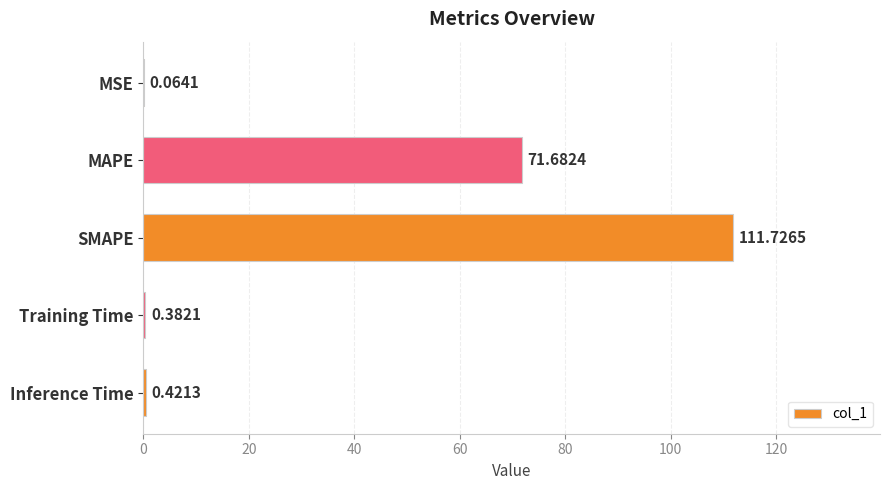

Between Training Time and SMAPE, which is larger?

SMAPE